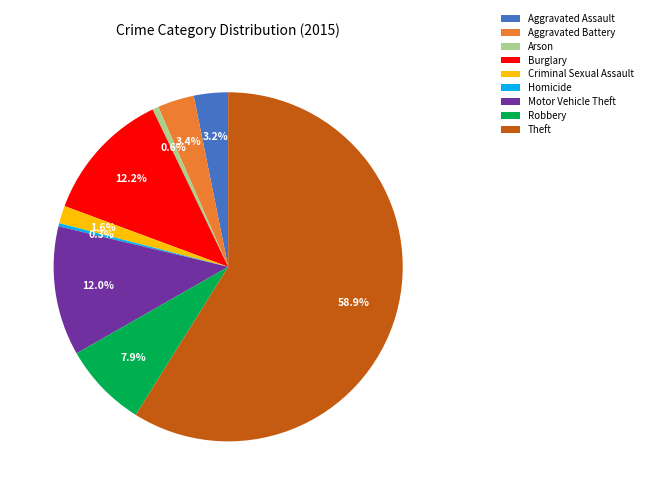

How many segments does this pie chart have?

9